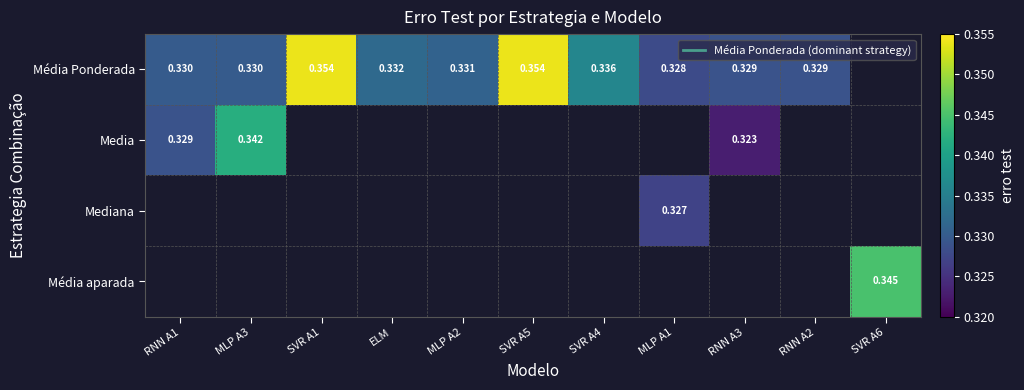

What is the maximum value shown in the chart?

0.4